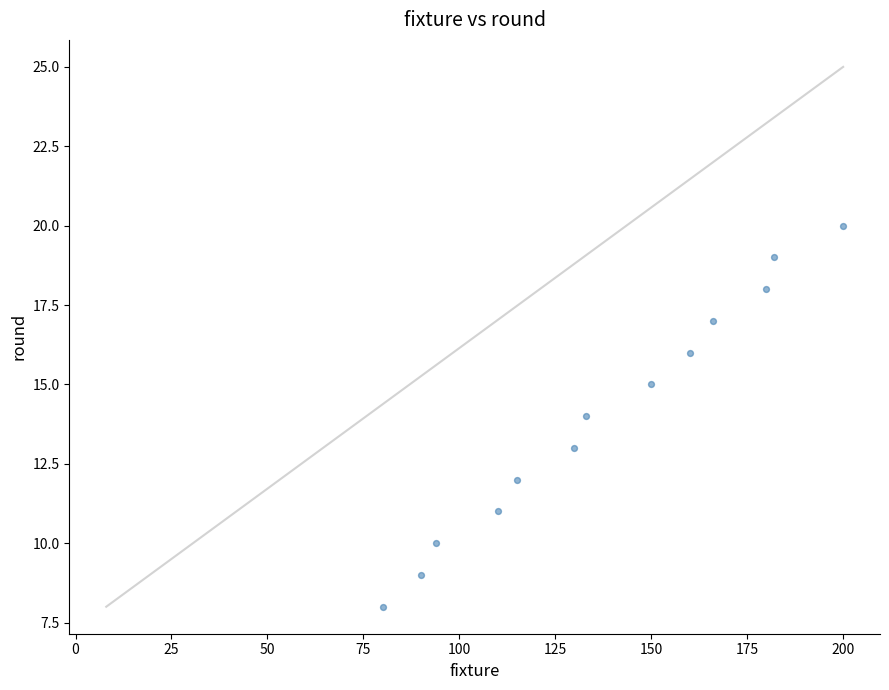

What is the range of X values (max minus min)?

120